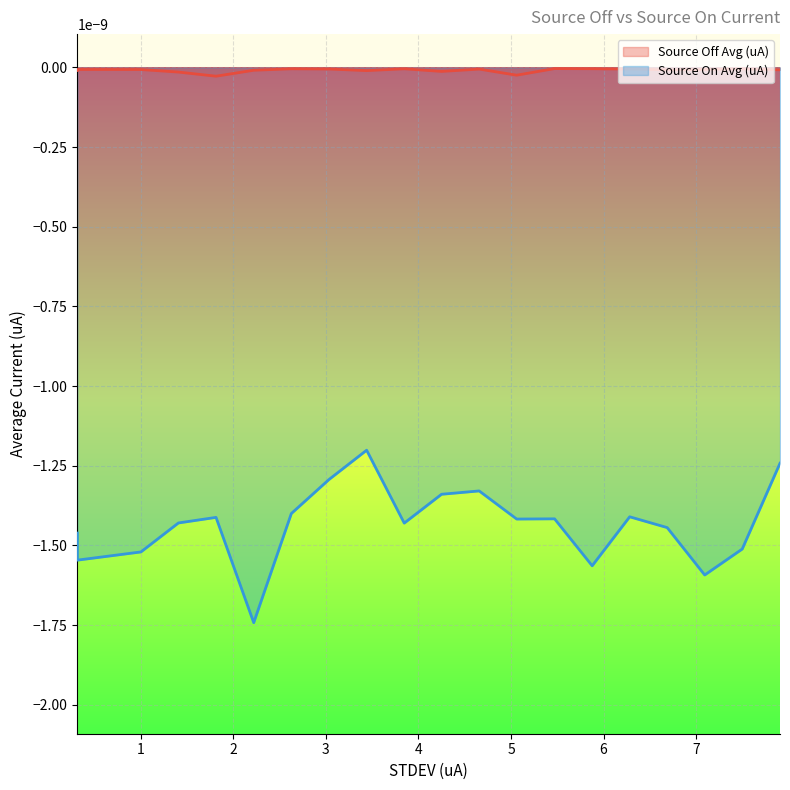

Which series has the largest total across all categories?

Source Off Avg (uA)